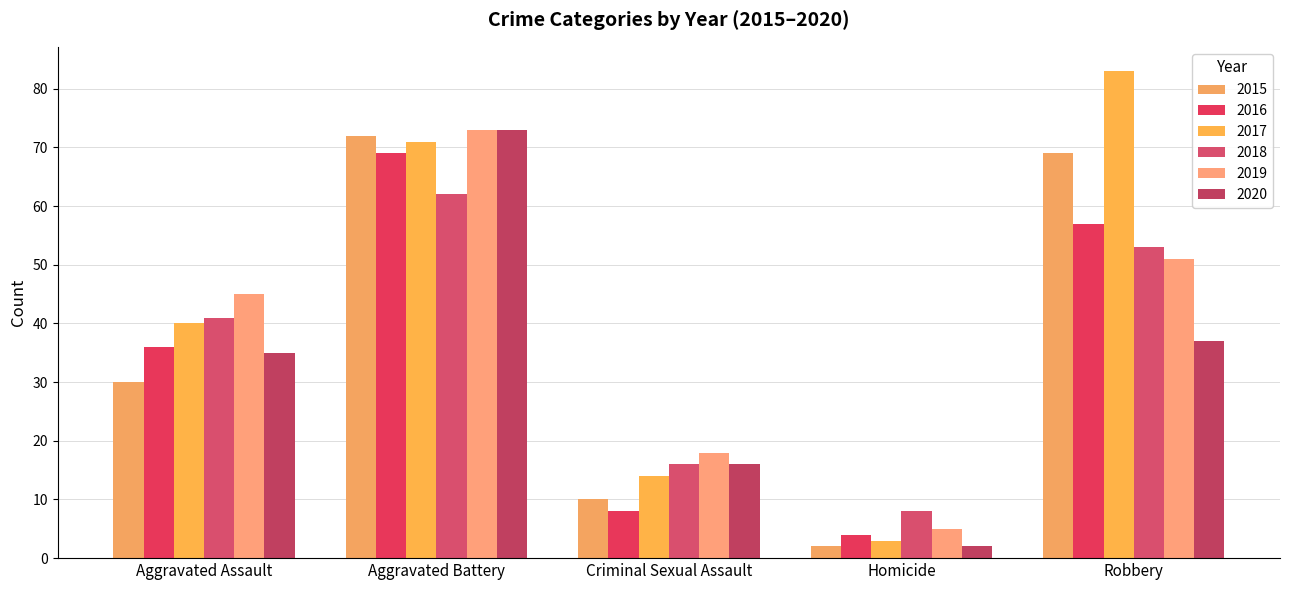

What is the difference between the second highest and minimum values in the 2020 series?

35